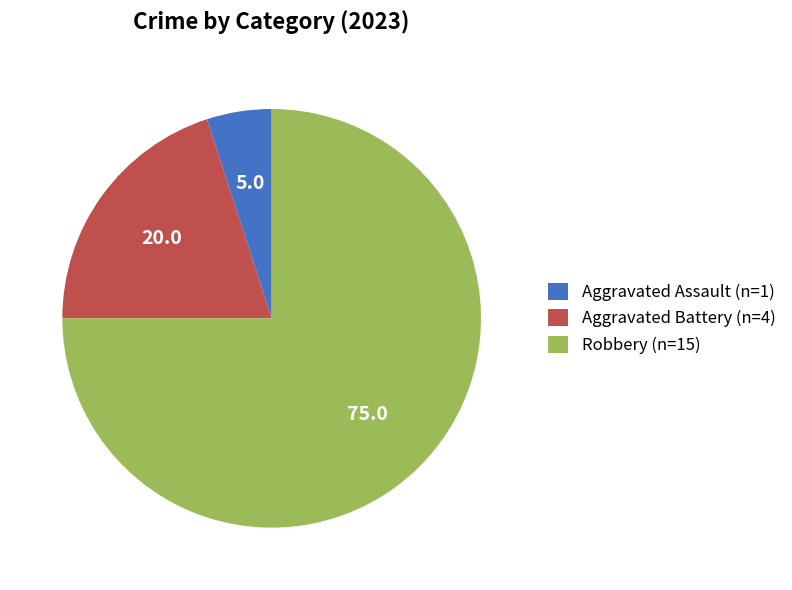

Which has a higher value, Robbery (n=15) or Aggravated Battery (n=4)?

Robbery (n=15)